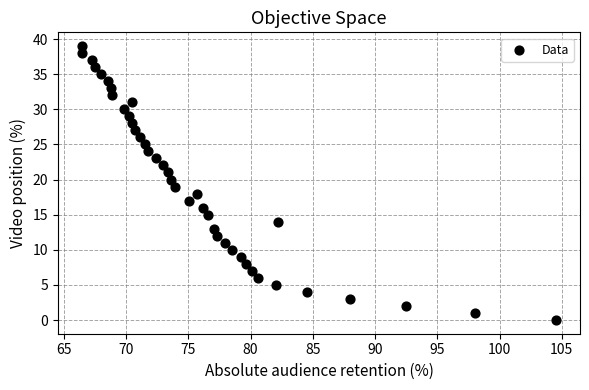

How many data points are displayed?

40